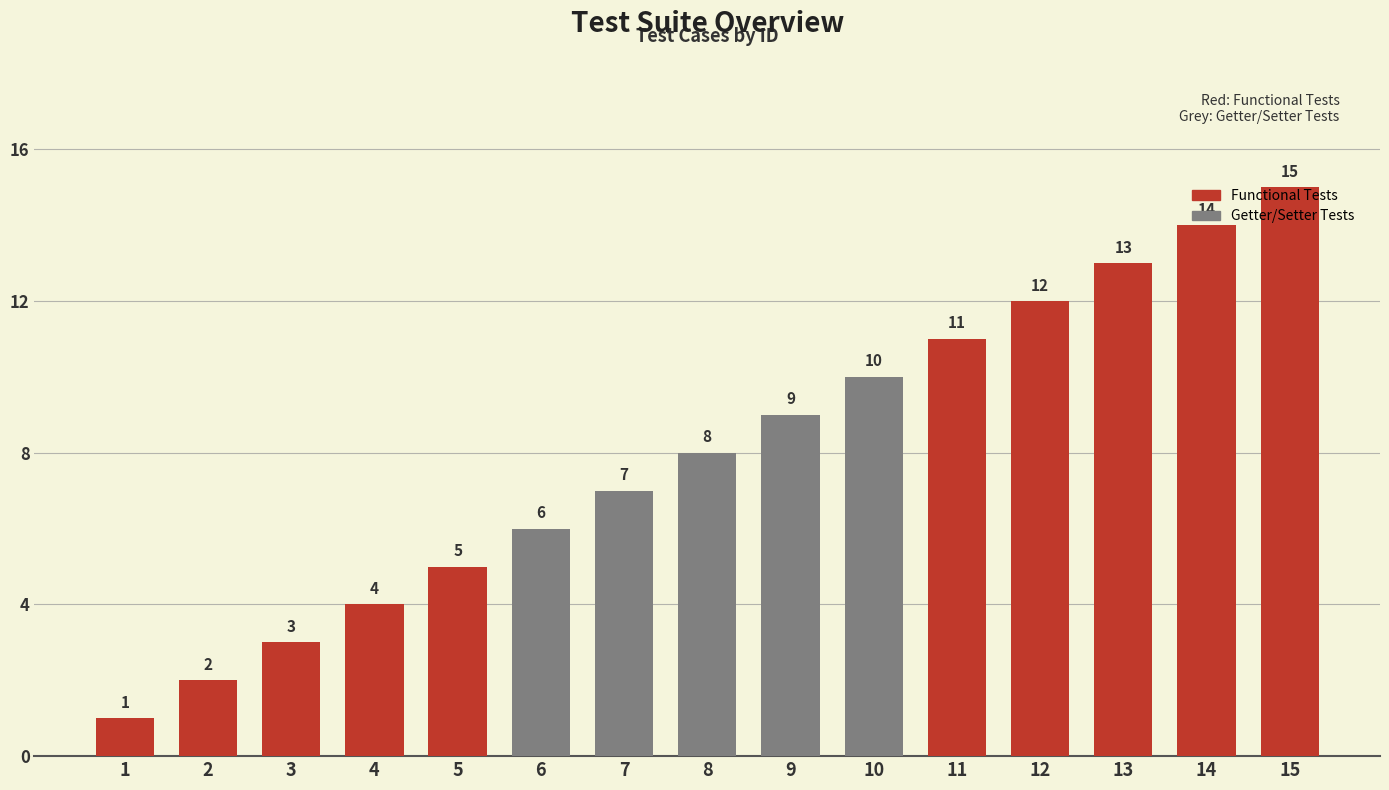

At which label is the value closest to 8?

8